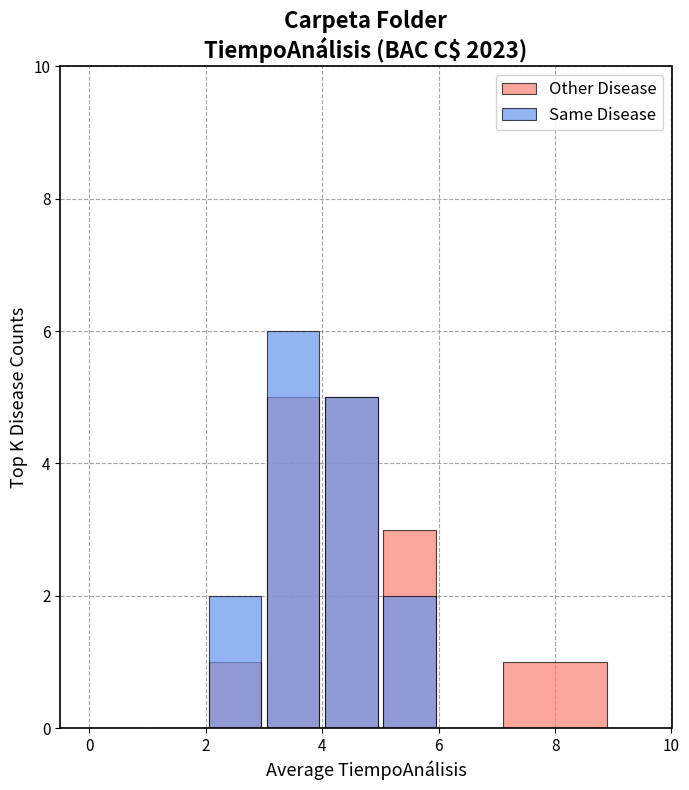

Which series has the largest total across all categories?

Other Disease